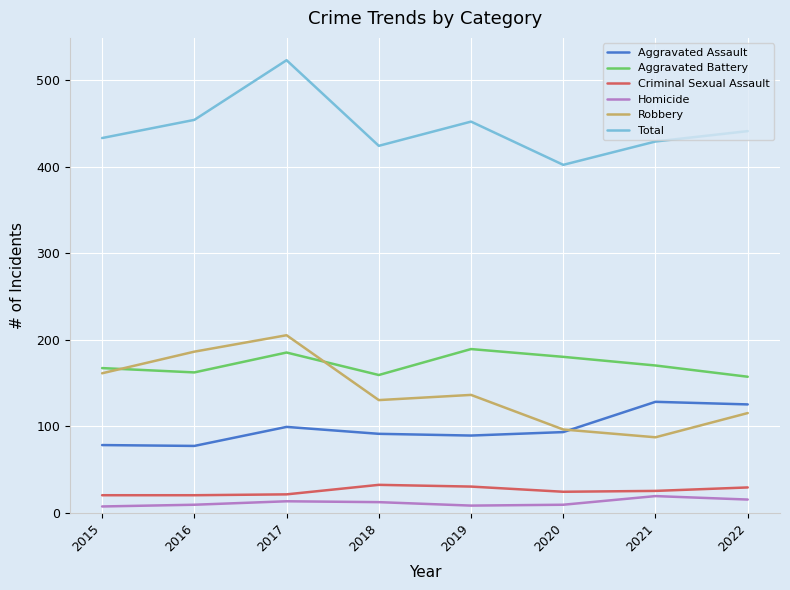

At which category does the chart reach its peak across all series?

2017